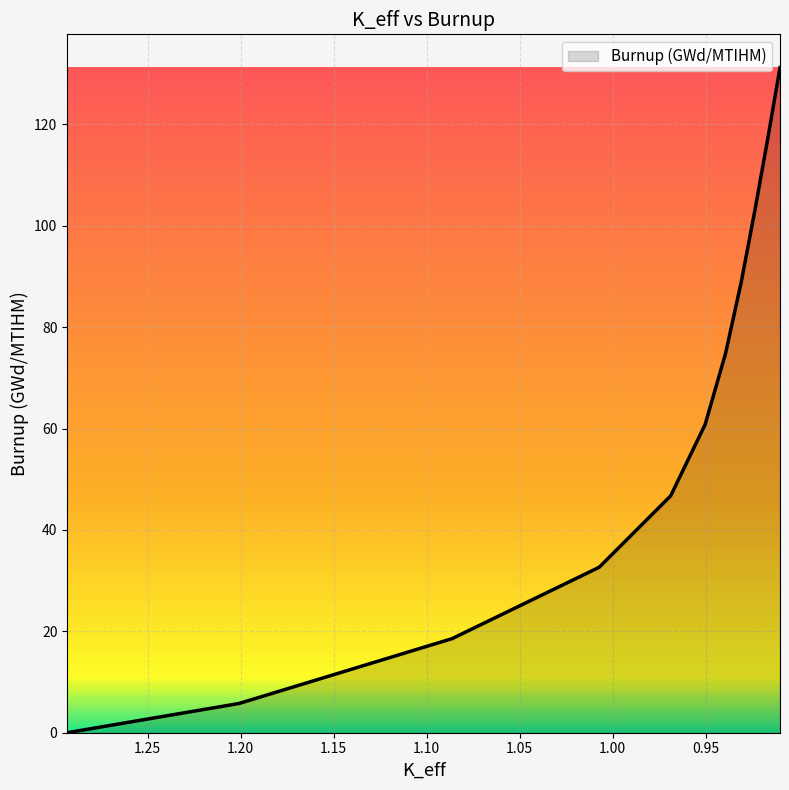

Reading left to right, list all the values displayed in this chart.

1.29323956=0.0	1.20092908=5.8	1.08632119=18.6	1.00722147=32.6	0.96881954=46.7	0.95028503=60.8	0.93925254=74.9	0.93084096=89.0	0.92354051=103.1	0.91665254=117.1	0.91003452=131.2